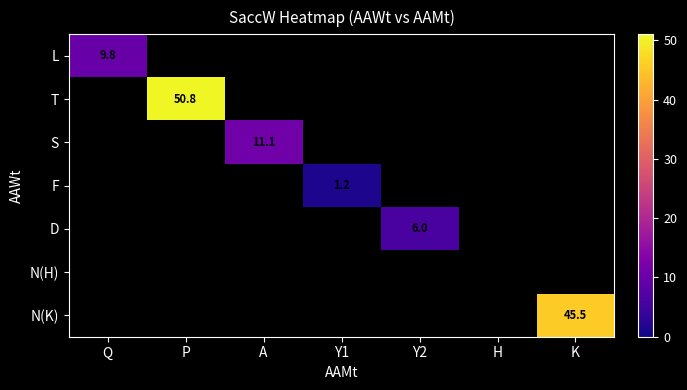

The value of T at P is 85.0. True or false?

False